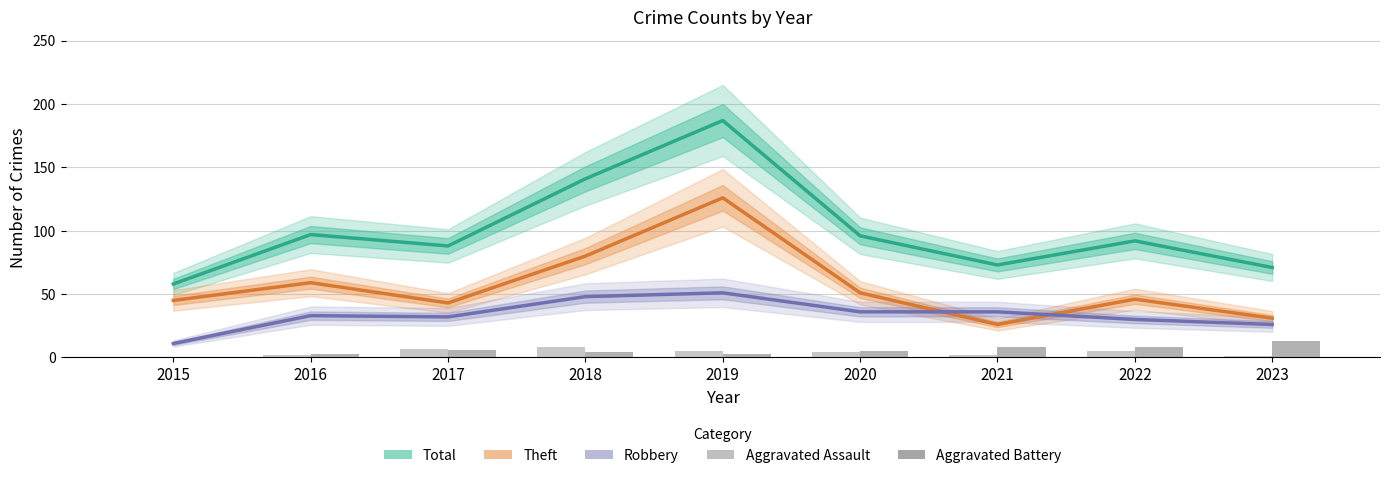

Which series has the largest total across all categories?

Total